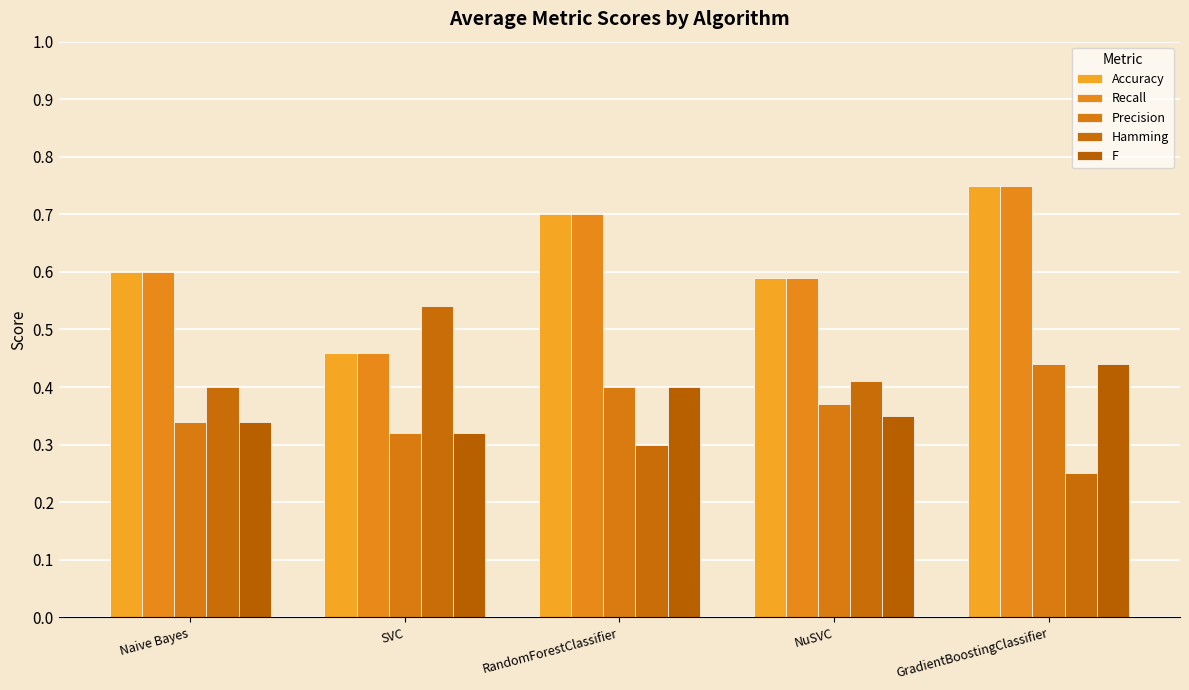

How many data points does each series have?

5